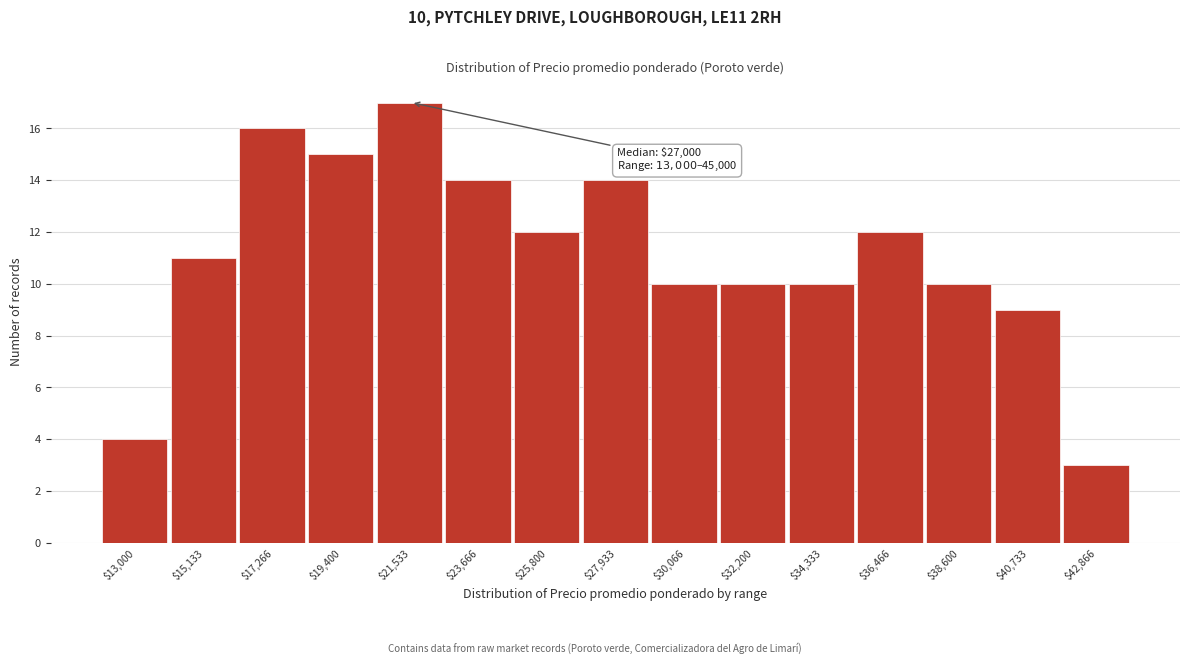

Reading left to right, extract all data points from this chart.

4	11	16	15	17	14	12	14	10	10	10	12	10	9	3